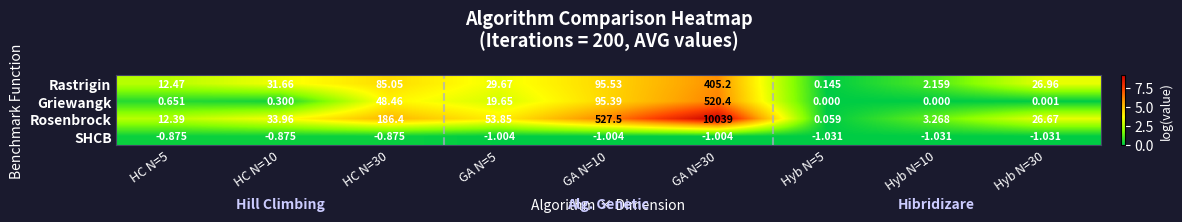

Between GA N=5 and Hyb N=30, which series saw the biggest shift?

Rosenbrock